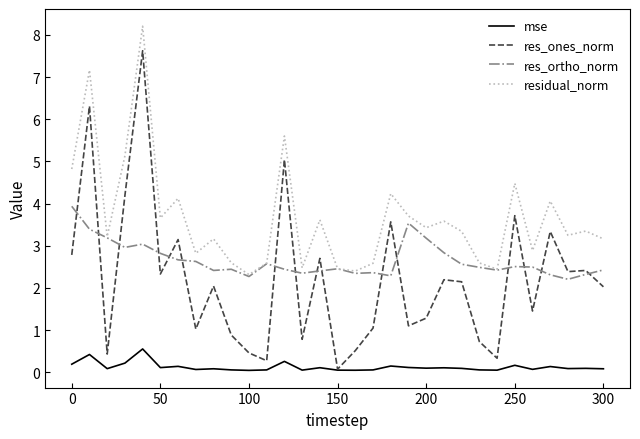

How many distinct data groups are displayed?

4